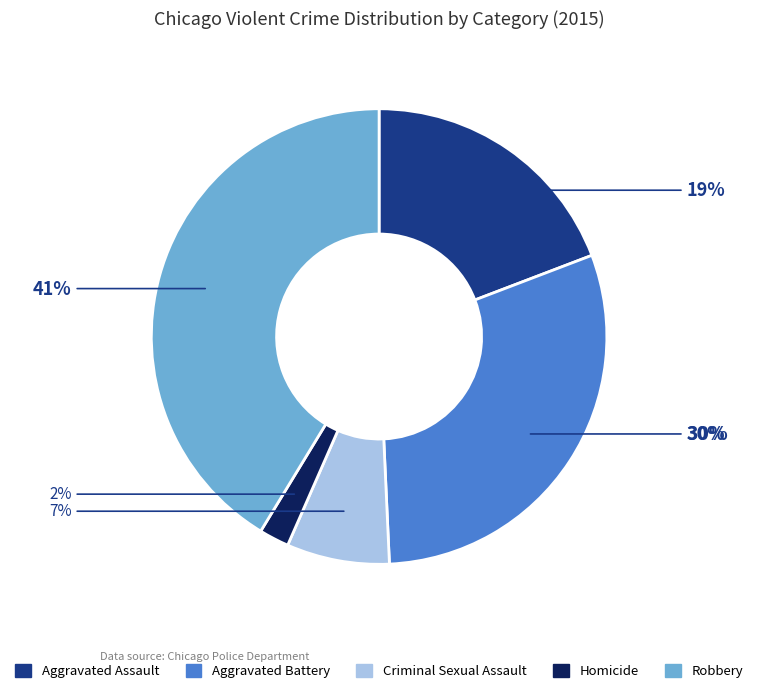

Is Aggravated Battery the majority of the pie?

No